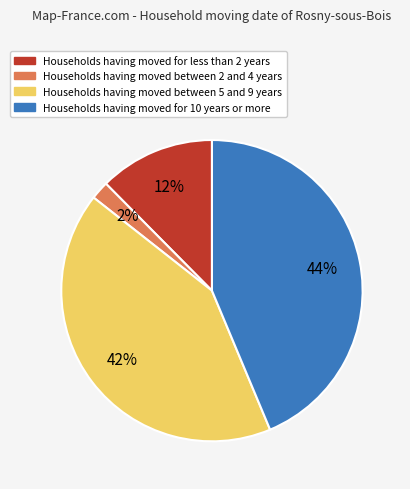

Combined, do Households having moved between 5 and 9 years and Households having moved between 2 and 4 years account for over 50%?

No